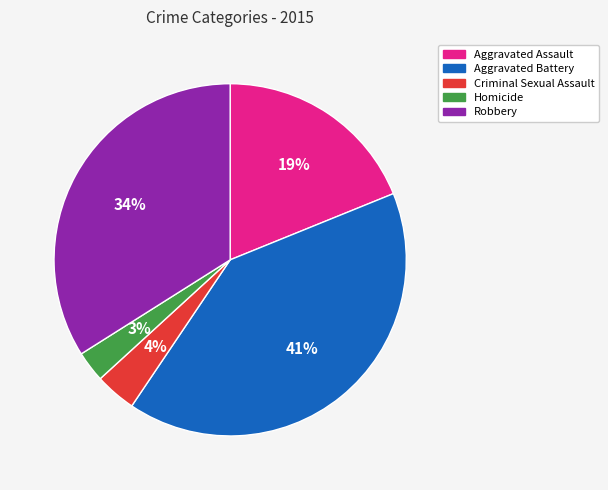

Count the number of slices in the pie.

5